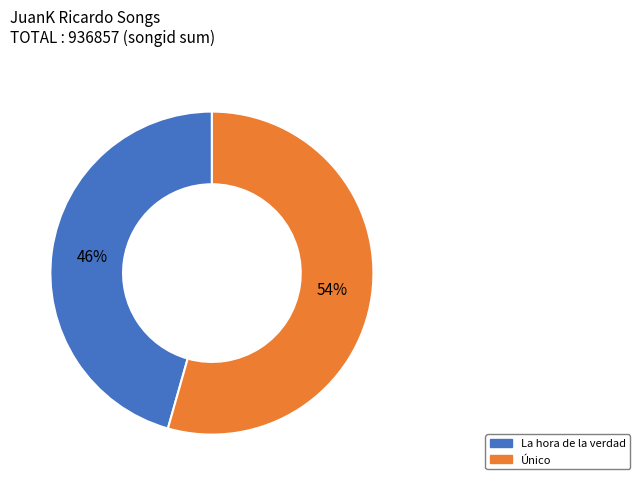

True or false: Único accounts for 62% of the total.

False